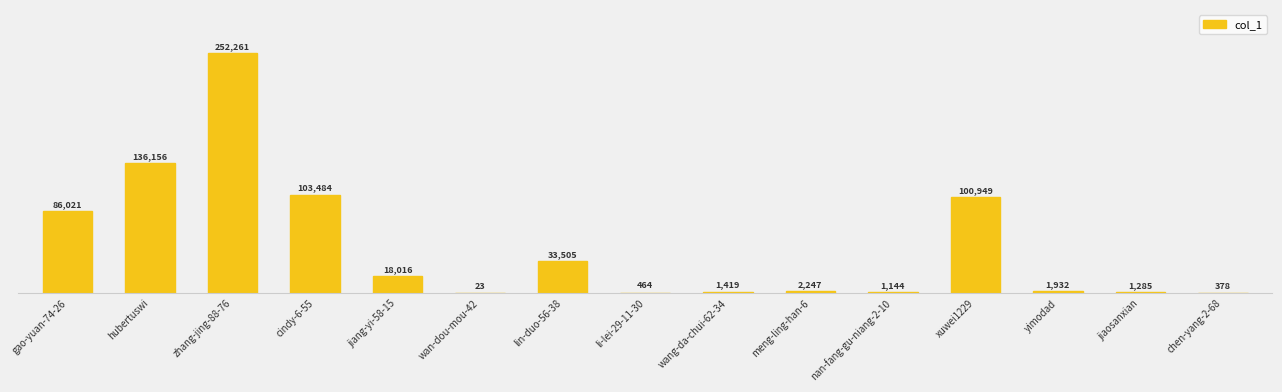

What is the difference between the values at jiaosanxian and lin-duo-56-38?

32220